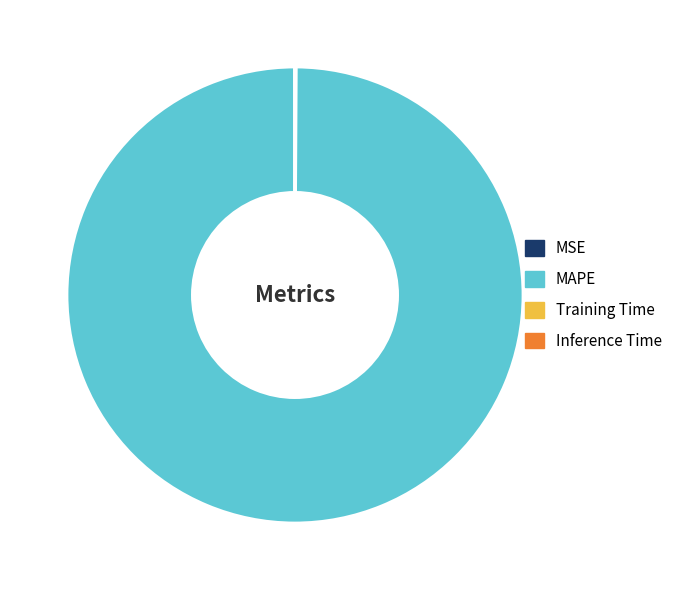

Does MAPE represent more than half of the total?

Yes